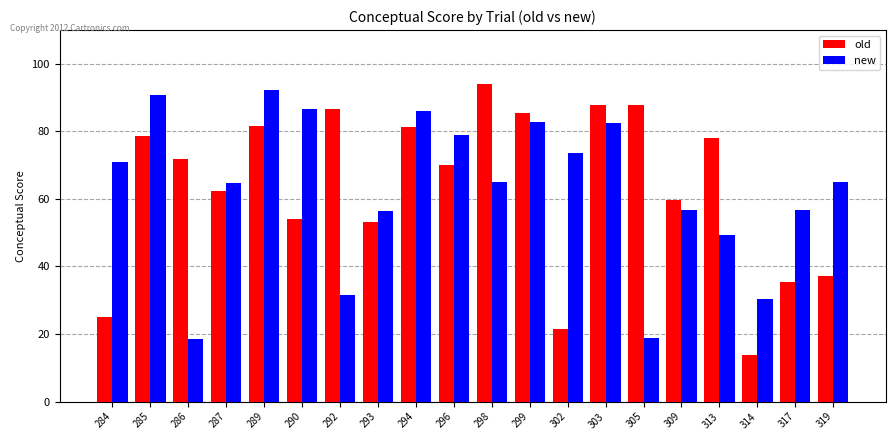

What is the difference between the new values at 305 and 313?

30.5